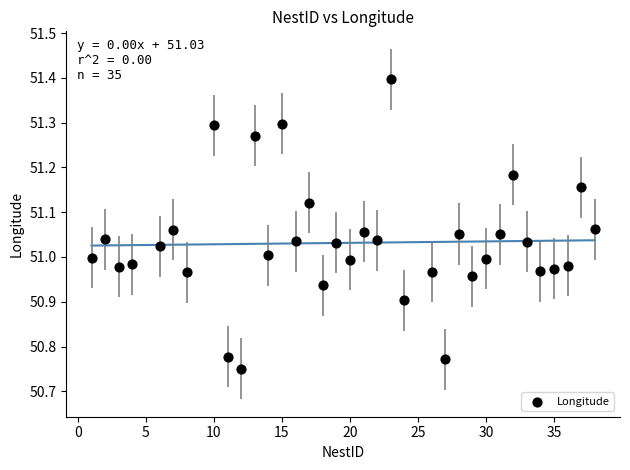

What is the range of X values (max minus min)?

37.0